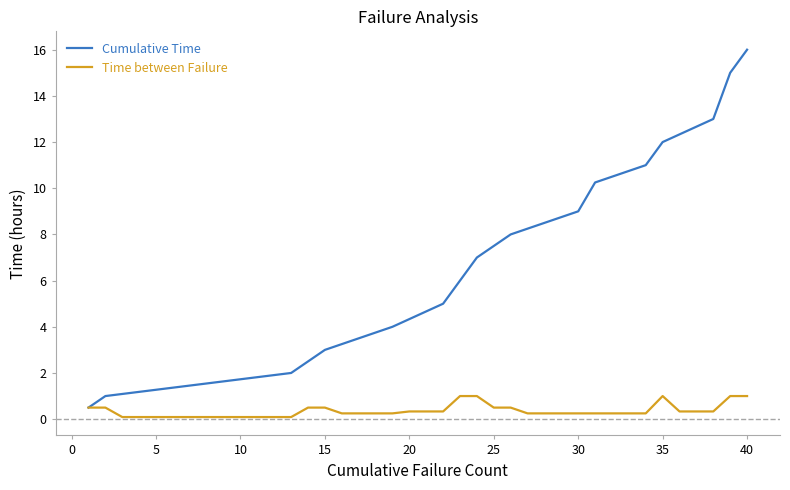

How many lines are shown in the chart?

2